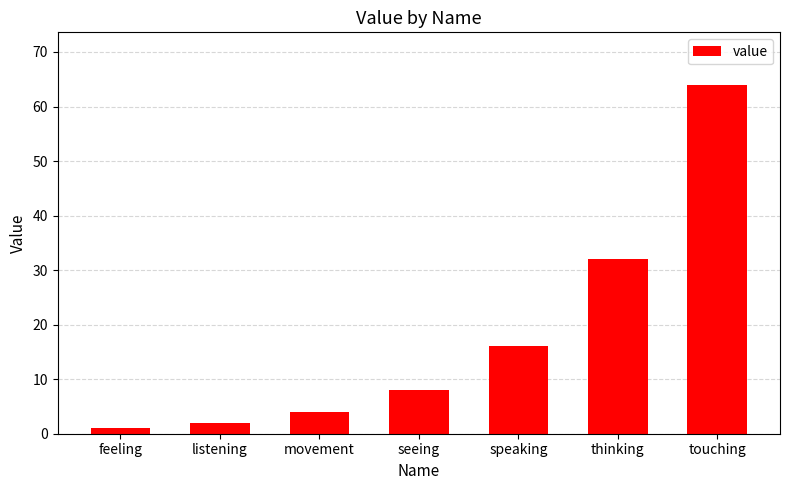

Is it true that the value at thinking is 21?

False